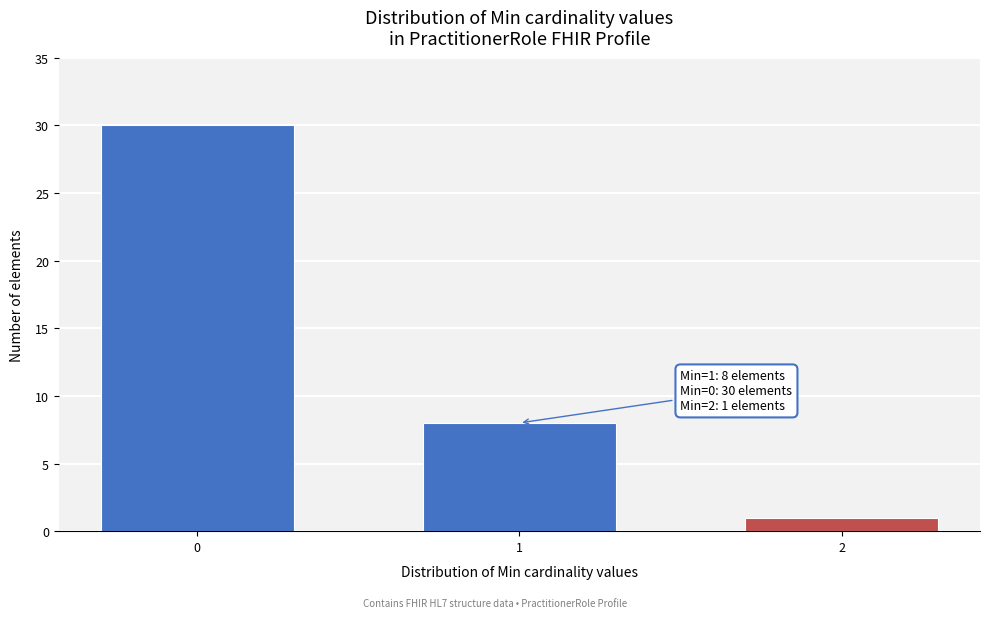

Reading right to left, extract all data points from this chart.

2=1	1=8	0=30